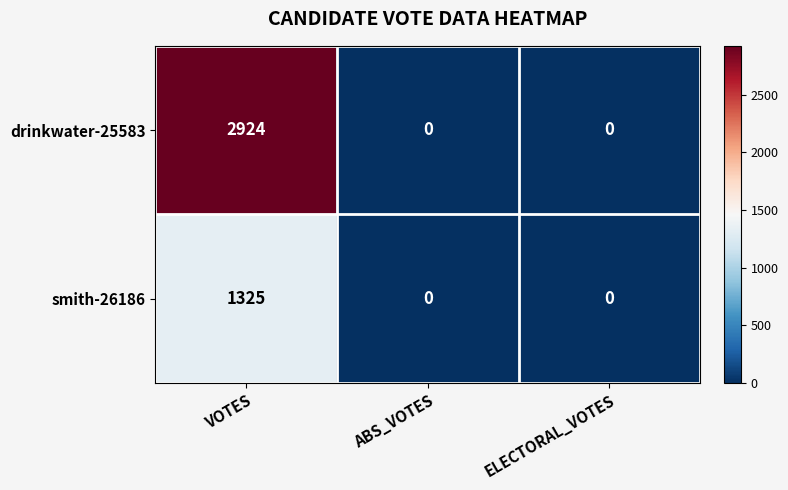

List the series in order of their peak value, highest first.

drinkwater-25583, smith-26186